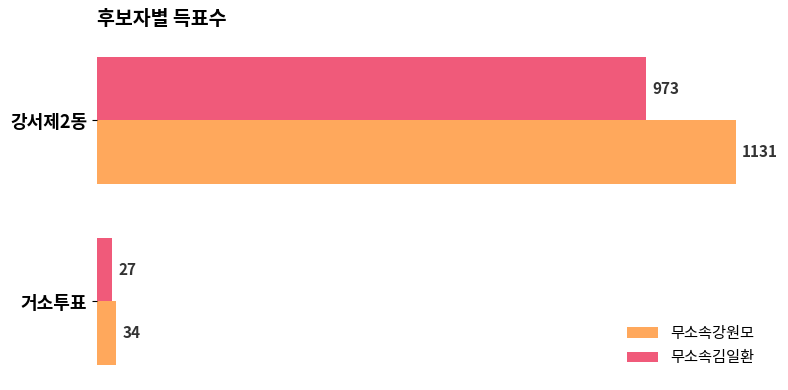

Rank the series by their maximum value, from lowest to highest.

무소속김일환, 무소속강원모